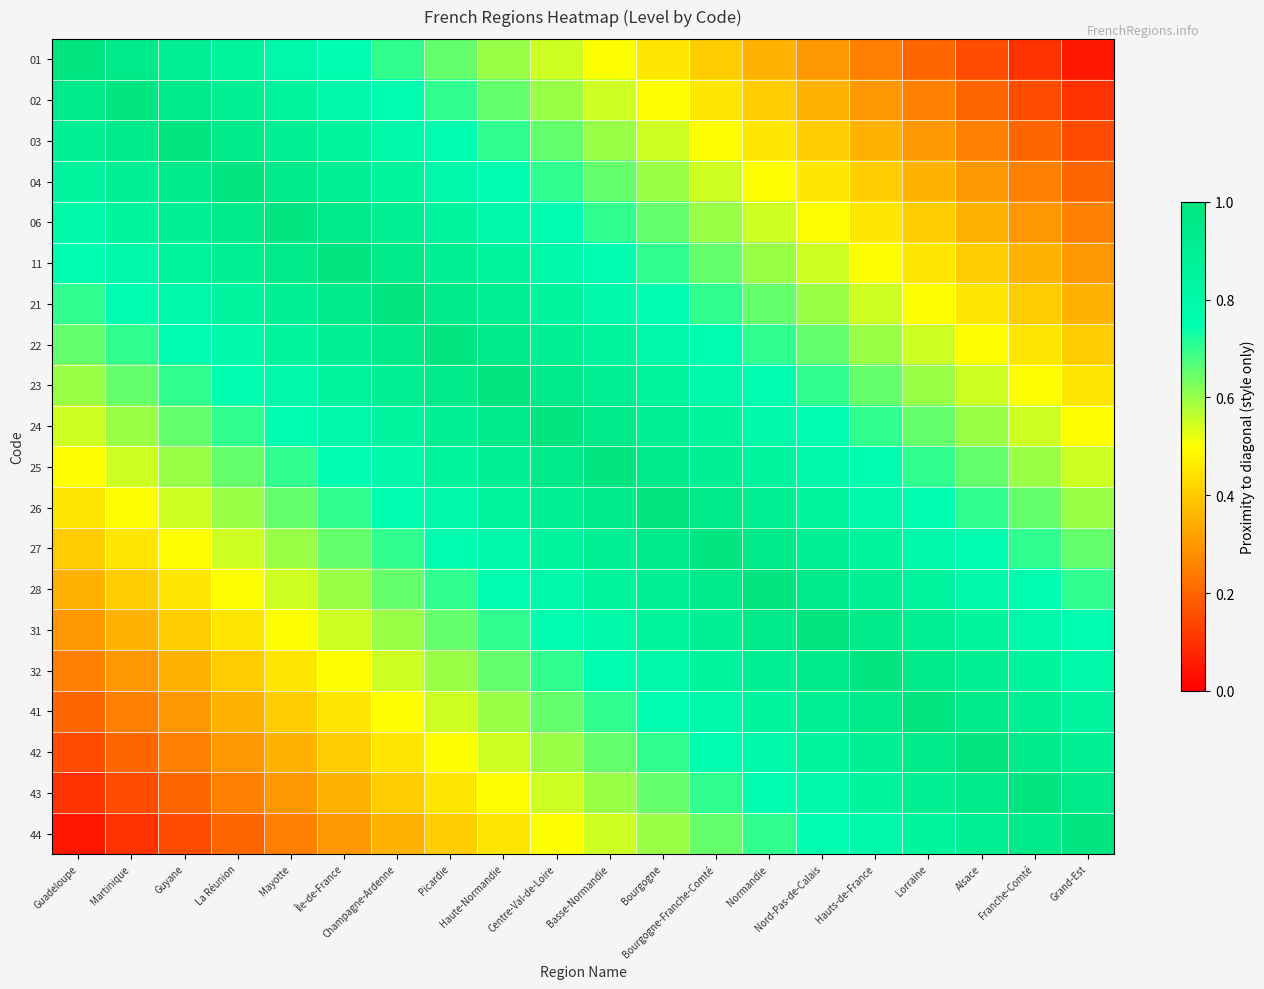

What is the spread (max minus min) of values at Guadeloupe?

0.9